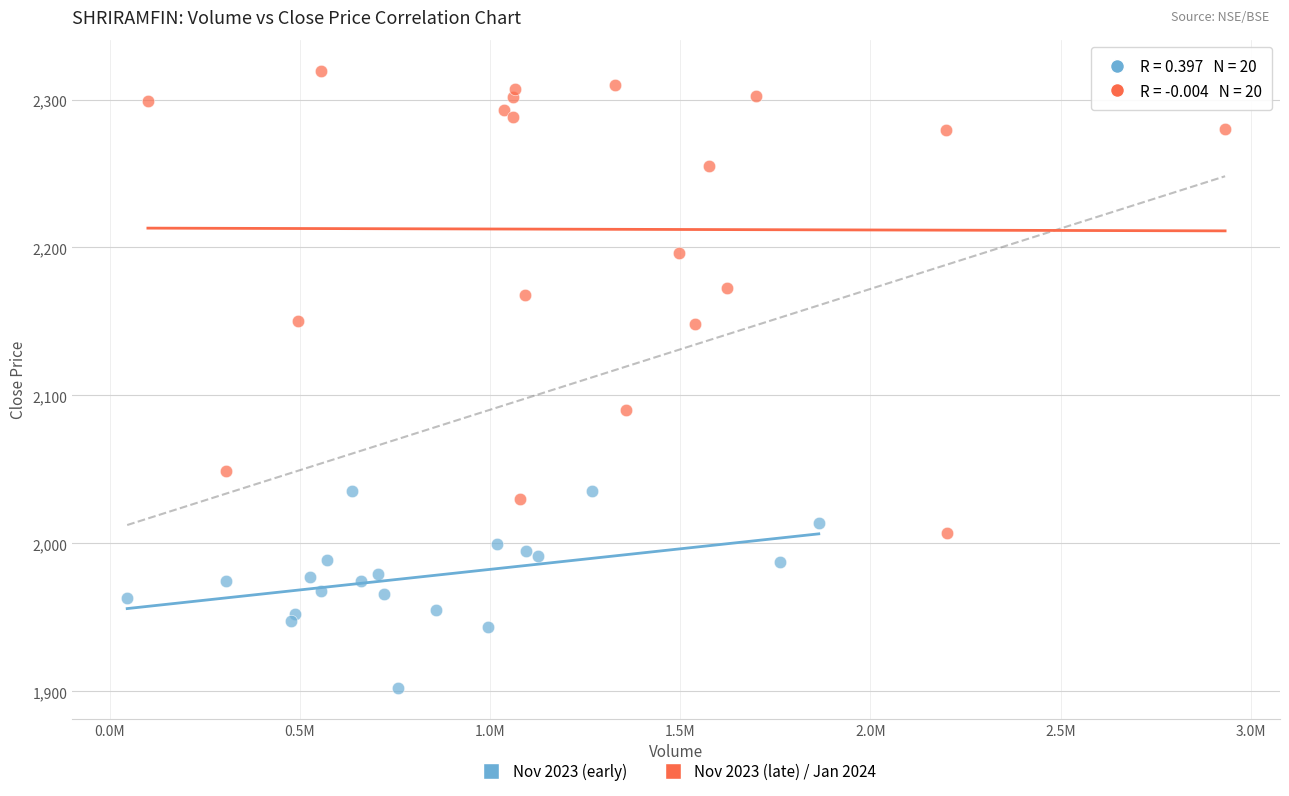

Which series has the largest Y range (max minus min)?

Nov 2023 (late) / Jan 2024